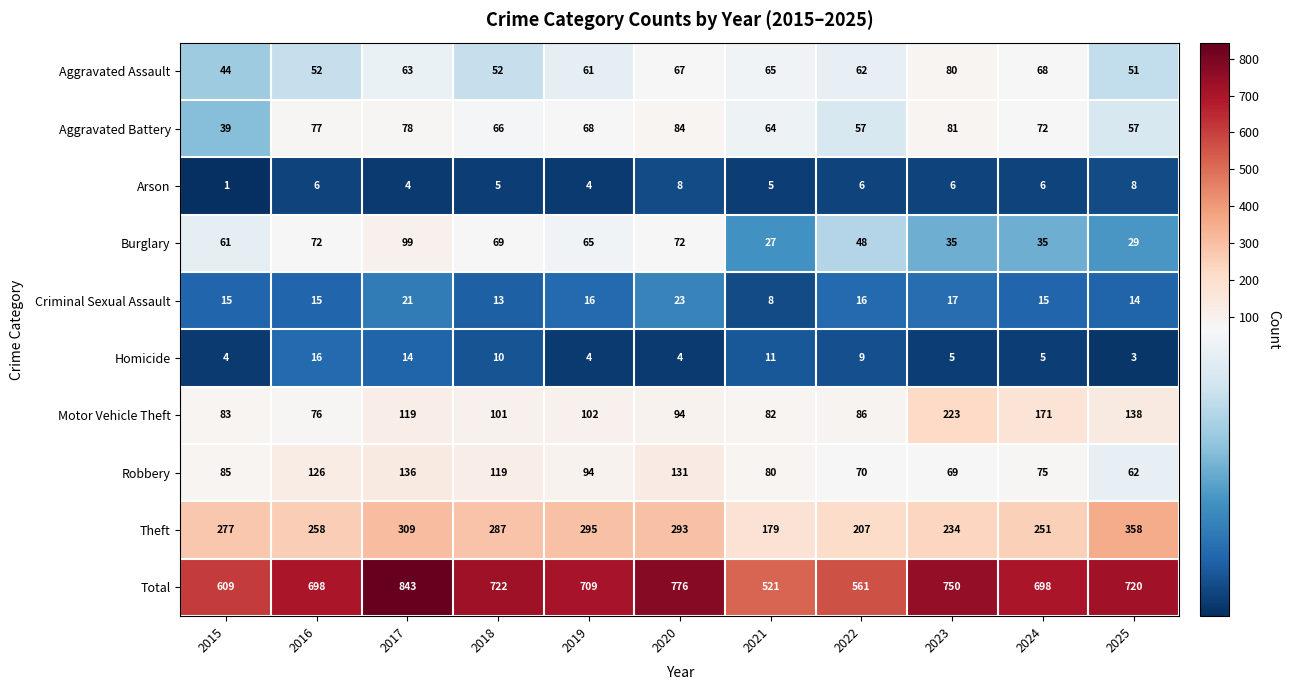

Rank the categories by Motor Vehicle Theft value from lowest to highest.

2016, 2021, 2015, 2022, 2020, 2018, 2019, 2017, 2025, 2024, 2023